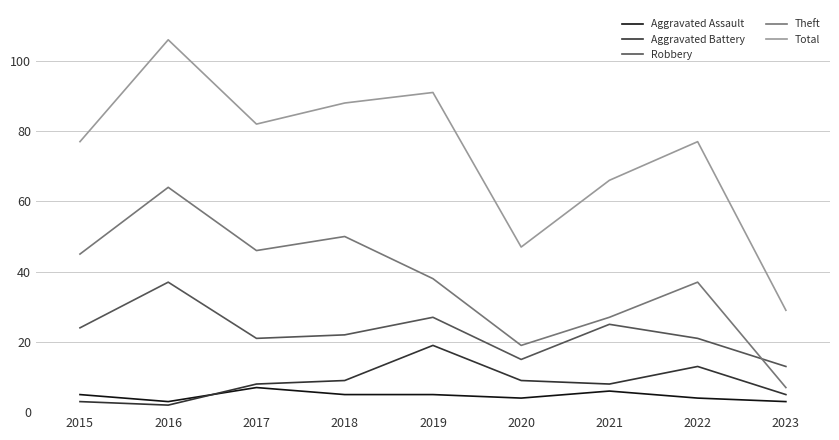

Reading left to right, list all the values displayed in this chart.

Aggravated Assault: 5	3	7	5	5	4	6	4	3
Aggravated Battery: 3	2	8	9	19	9	8	13	5
Robbery: 24	37	21	22	27	15	25	21	13
Theft: 45	64	46	50	38	19	27	37	7
Total: 77	106	82	88	91	47	66	77	29